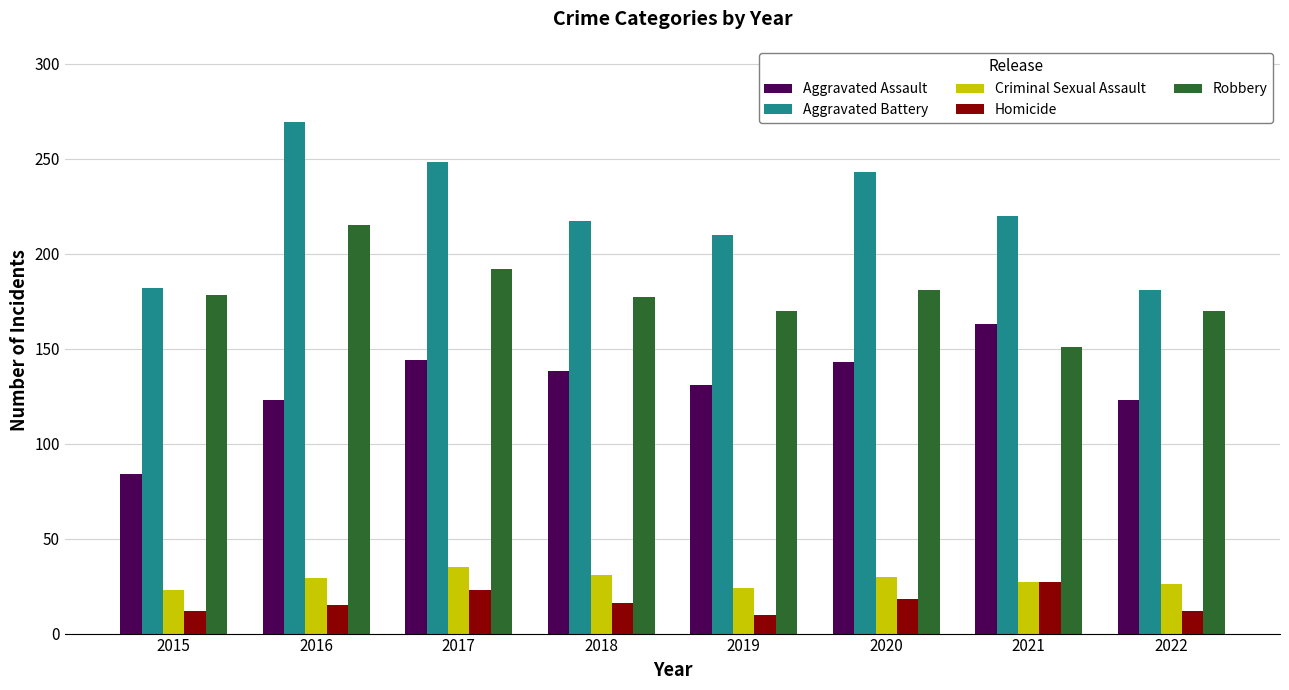

What is the difference between the maximum and second lowest values in the Aggravated Assault series?

40